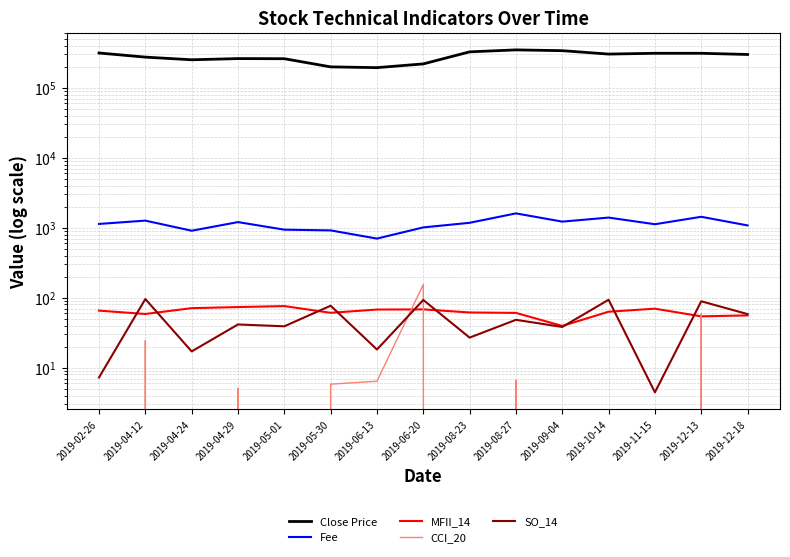

Rank the series at 2019-12-13 from highest to lowest value.

Close Price, Fee, SO_14, CCI_20, MFII_14